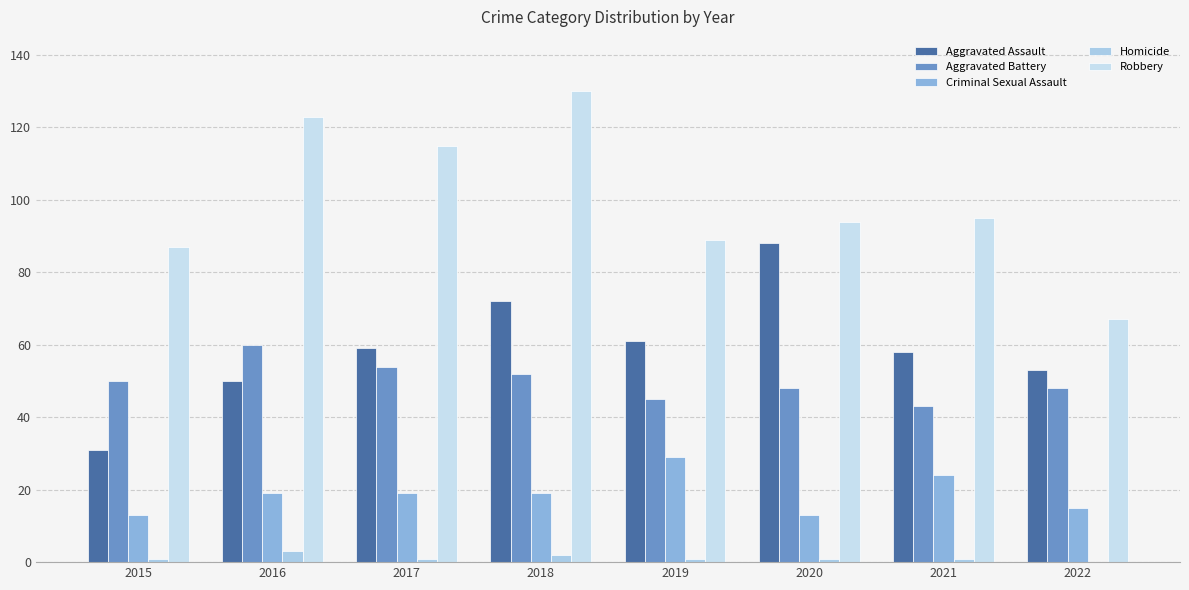

Rank the series at 2022 from highest to lowest value.

Robbery, Aggravated Assault, Aggravated Battery, Criminal Sexual Assault, Homicide